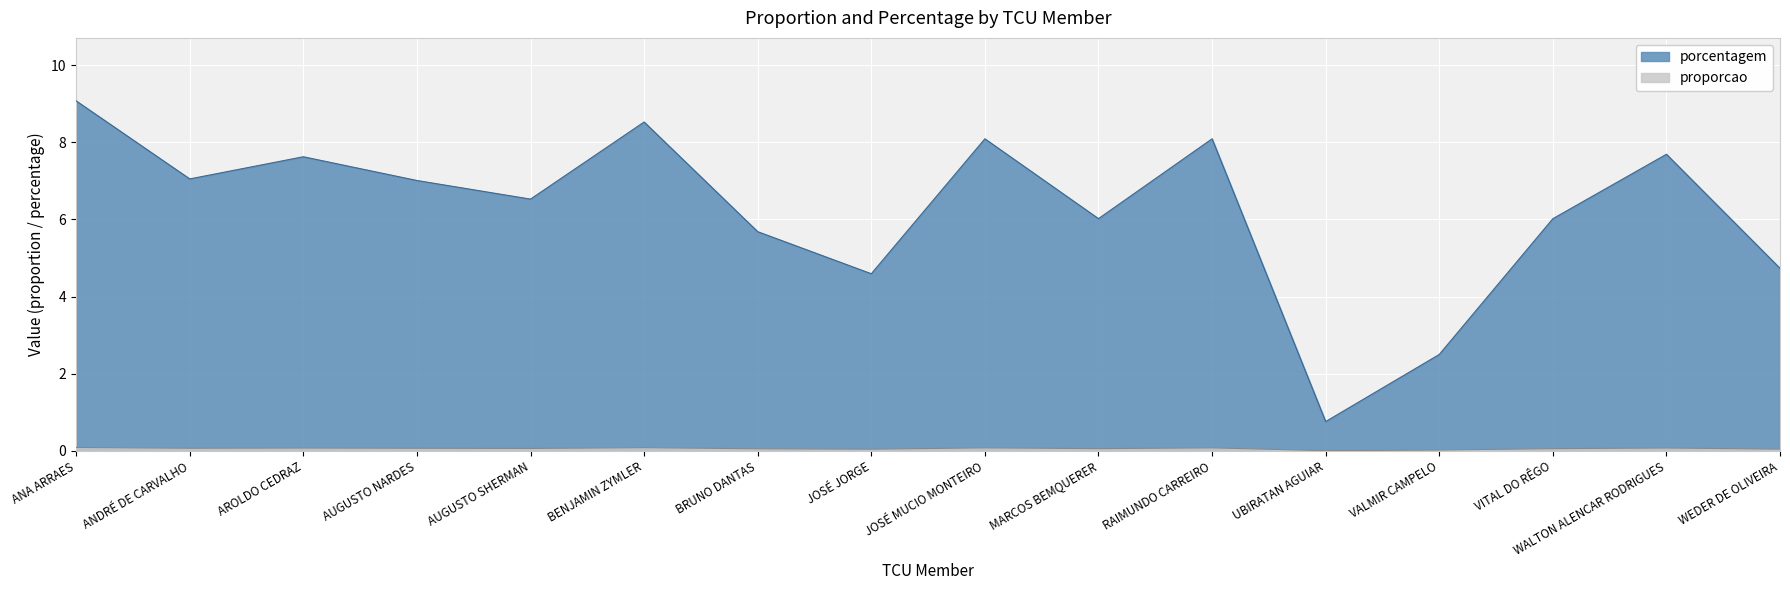

True or false: porcentagem has a value of 10.3 at AROLDO CEDRAZ.

False